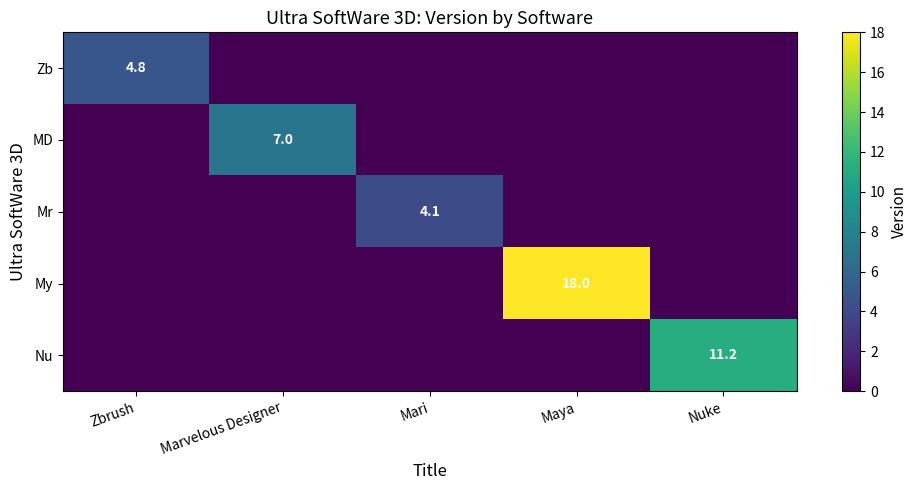

At which category is the sum across all series the highest?

Maya